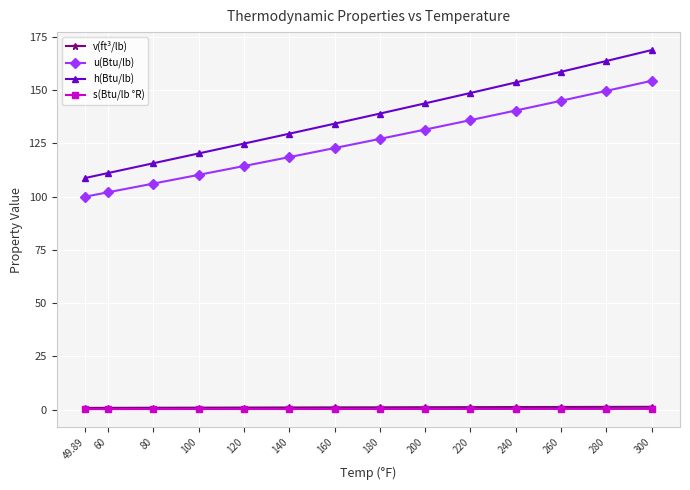

At which category does the chart reach its peak across all series?

300